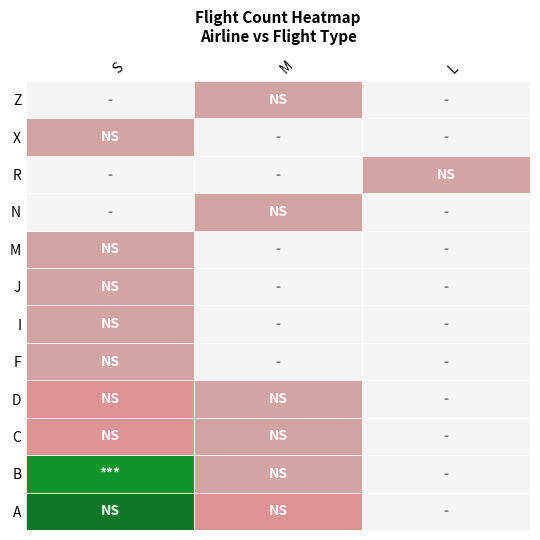

What is the spread (max minus min) of values at L?

2